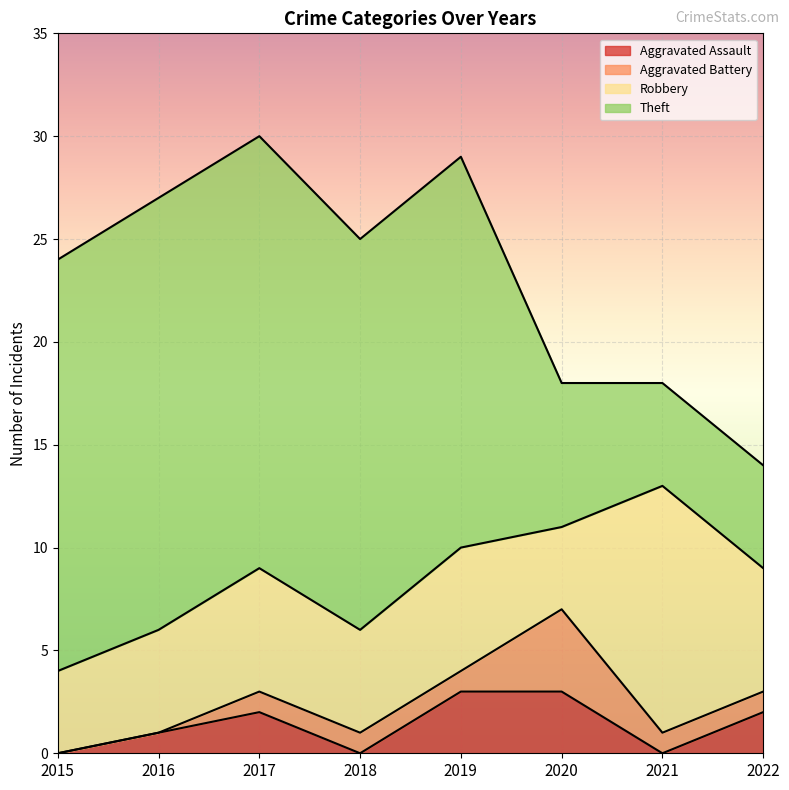

Which label corresponds to the smallest value in the chart?

2015